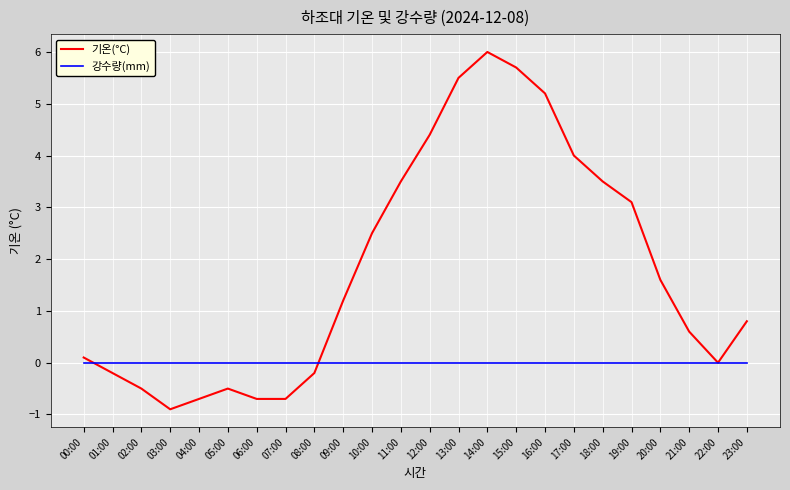

Which series has the largest total across all categories?

기온(°C)